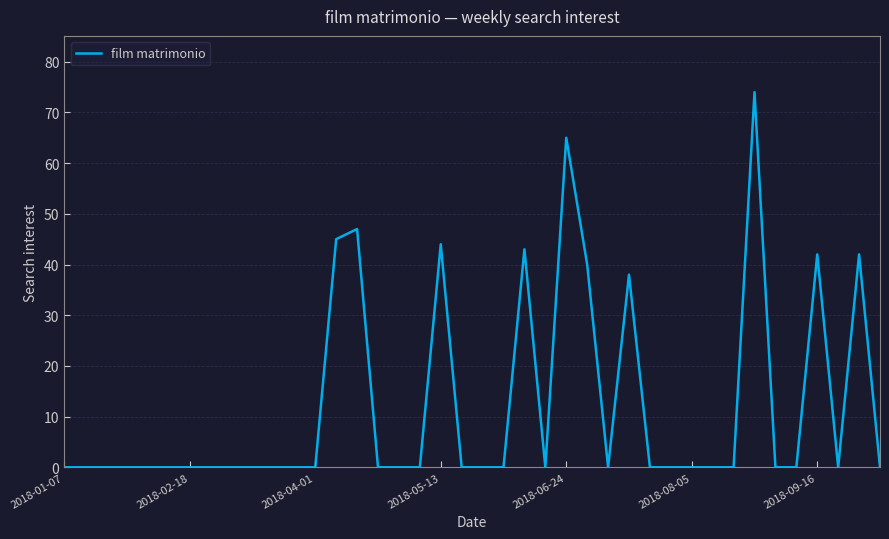

What is the greatest value displayed?

74